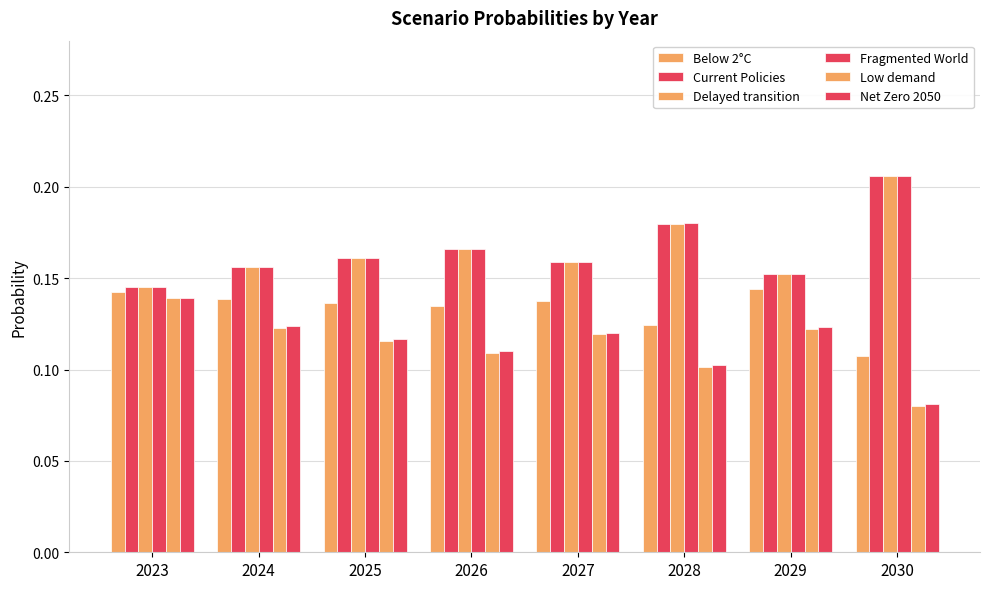

How many categories are shown in the chart?

8